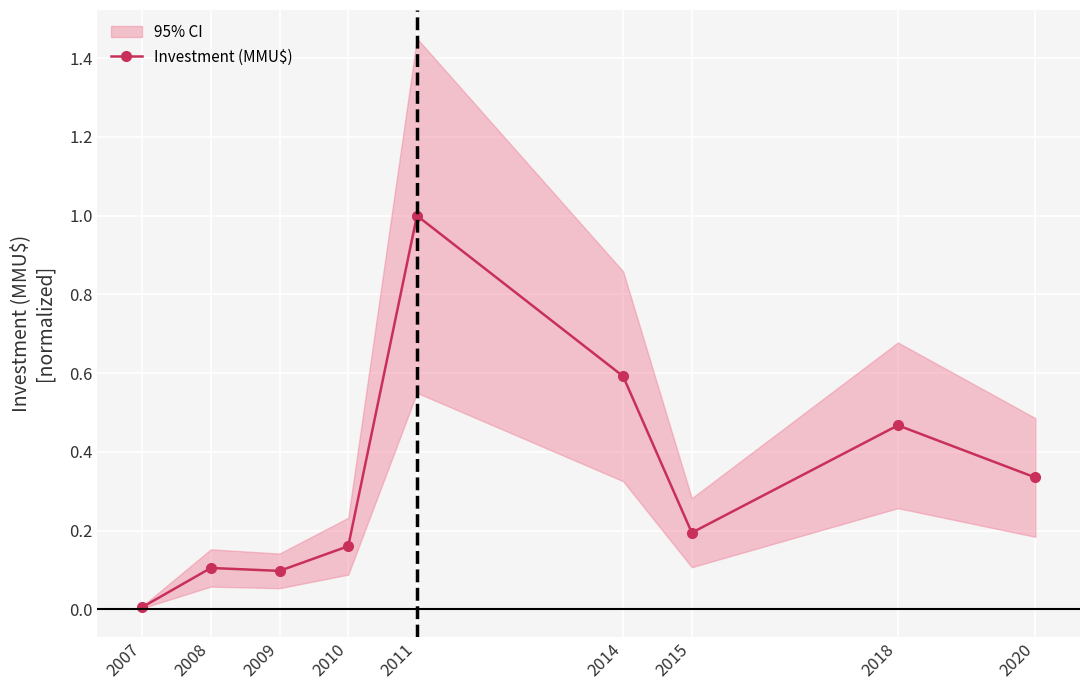

The value at 2007 is 0.0. True or false?

True